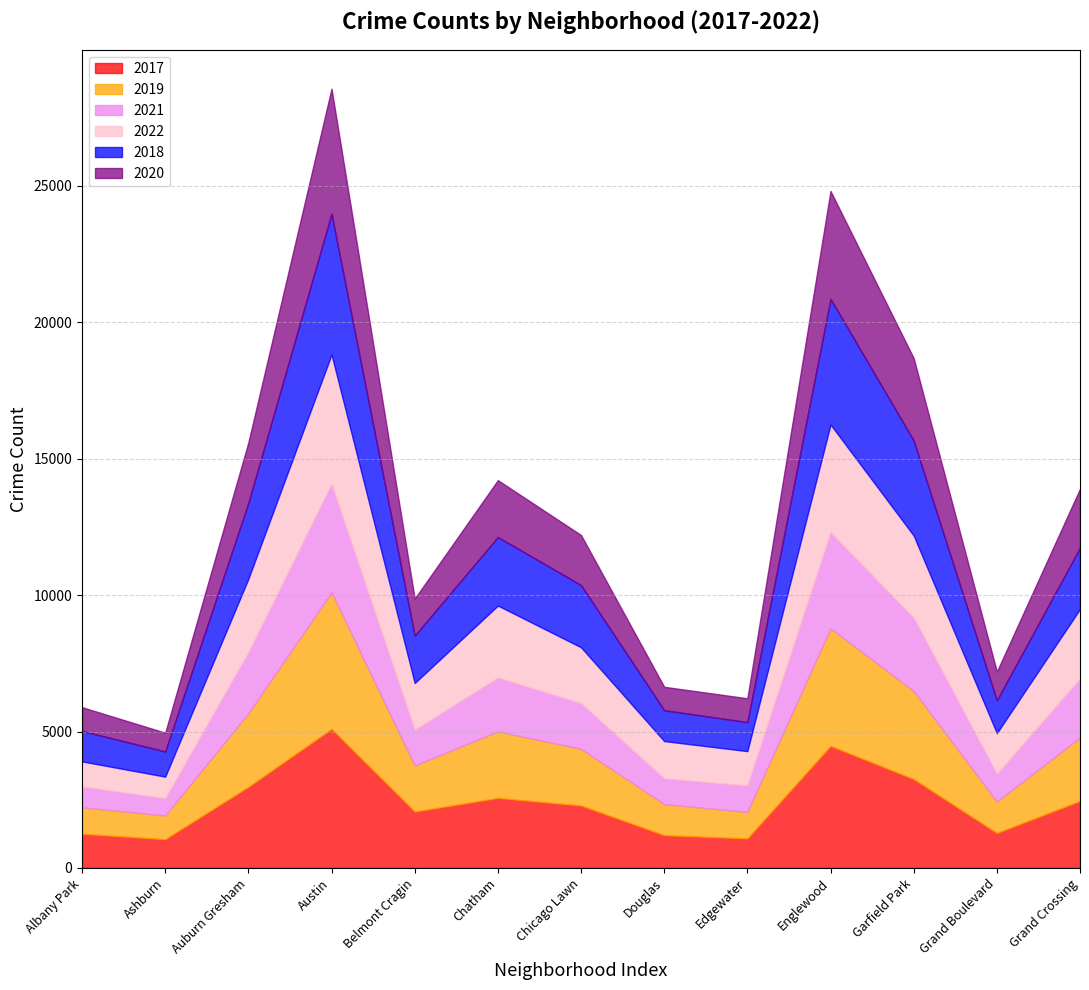

Is the value of 2019 at Garfield Park greater than the value of 2018 at Grand Boulevard?

Yes